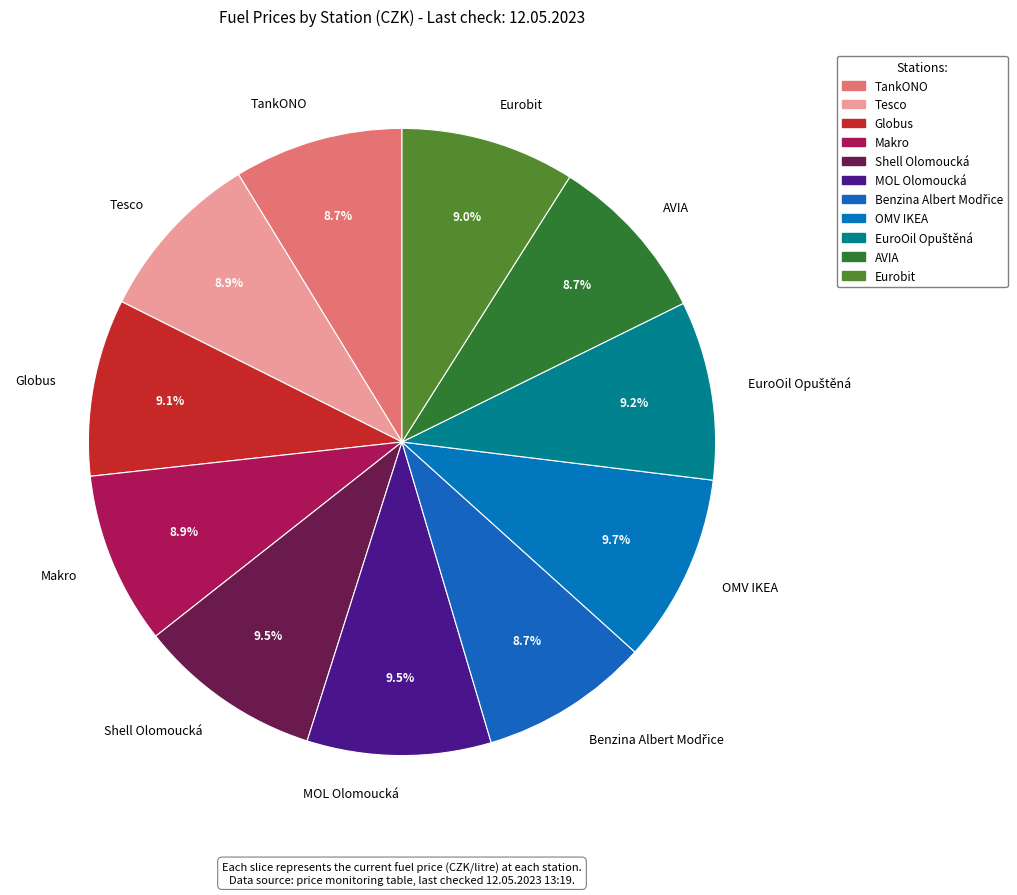

Is Shell Olomoucká the majority of the pie?

No